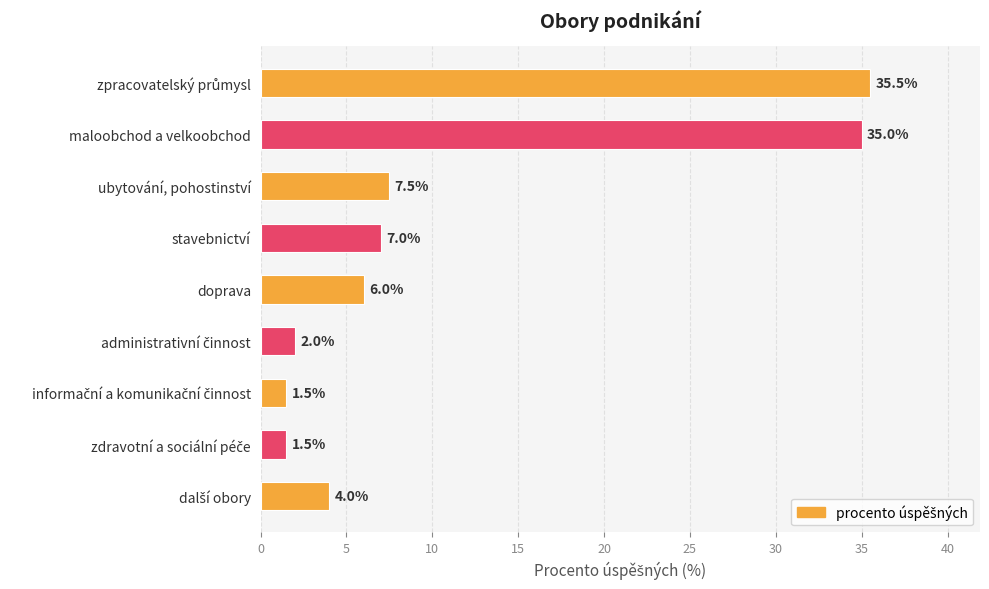

Between stavebnictví and ubytování, pohostinství, which is larger?

ubytování, pohostinství